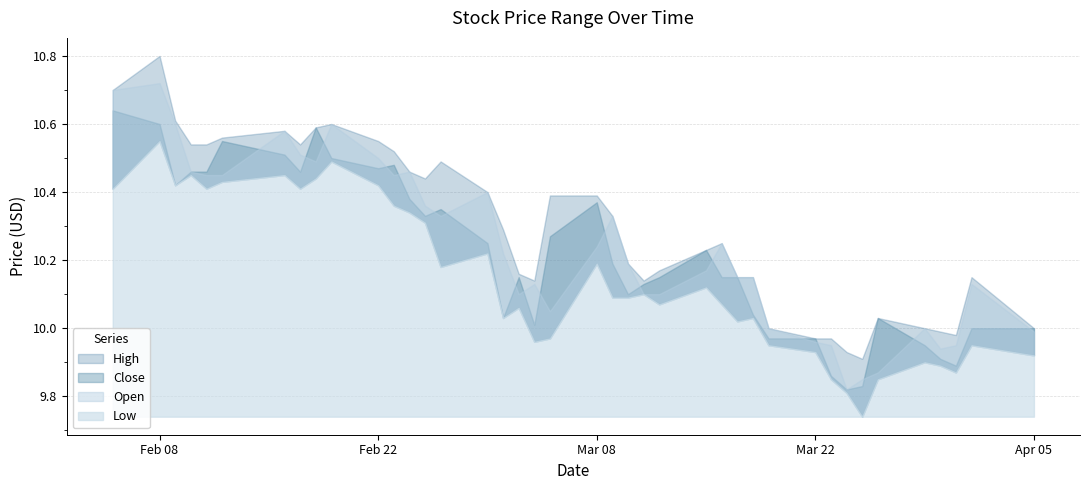

What are all the series names shown in the legend?

Open, High, Low, Close